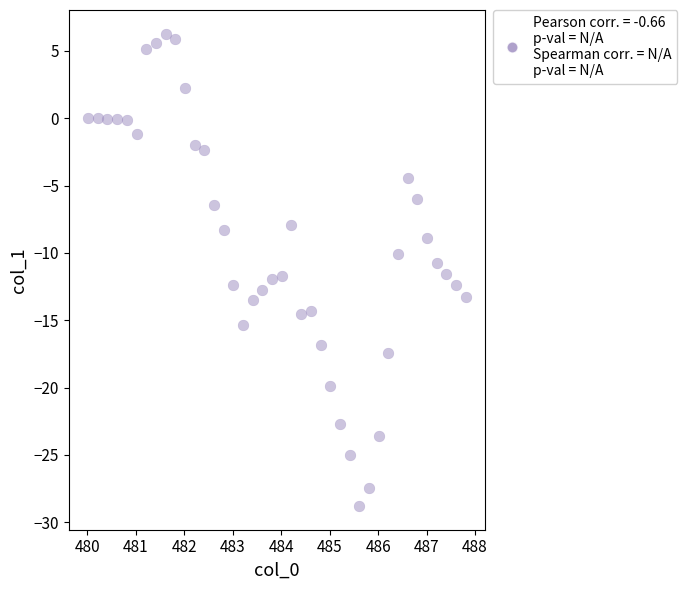

What is the range of X values (max minus min)?

7.8